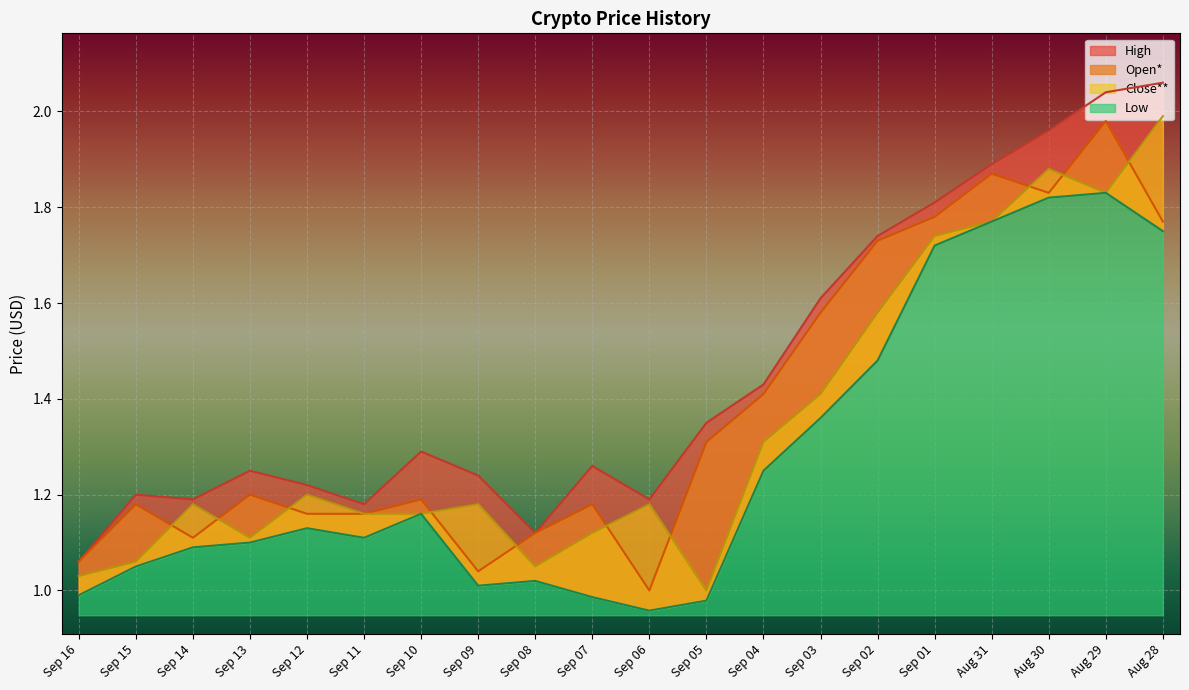

Which category has the lowest value across all series?

Sep 06